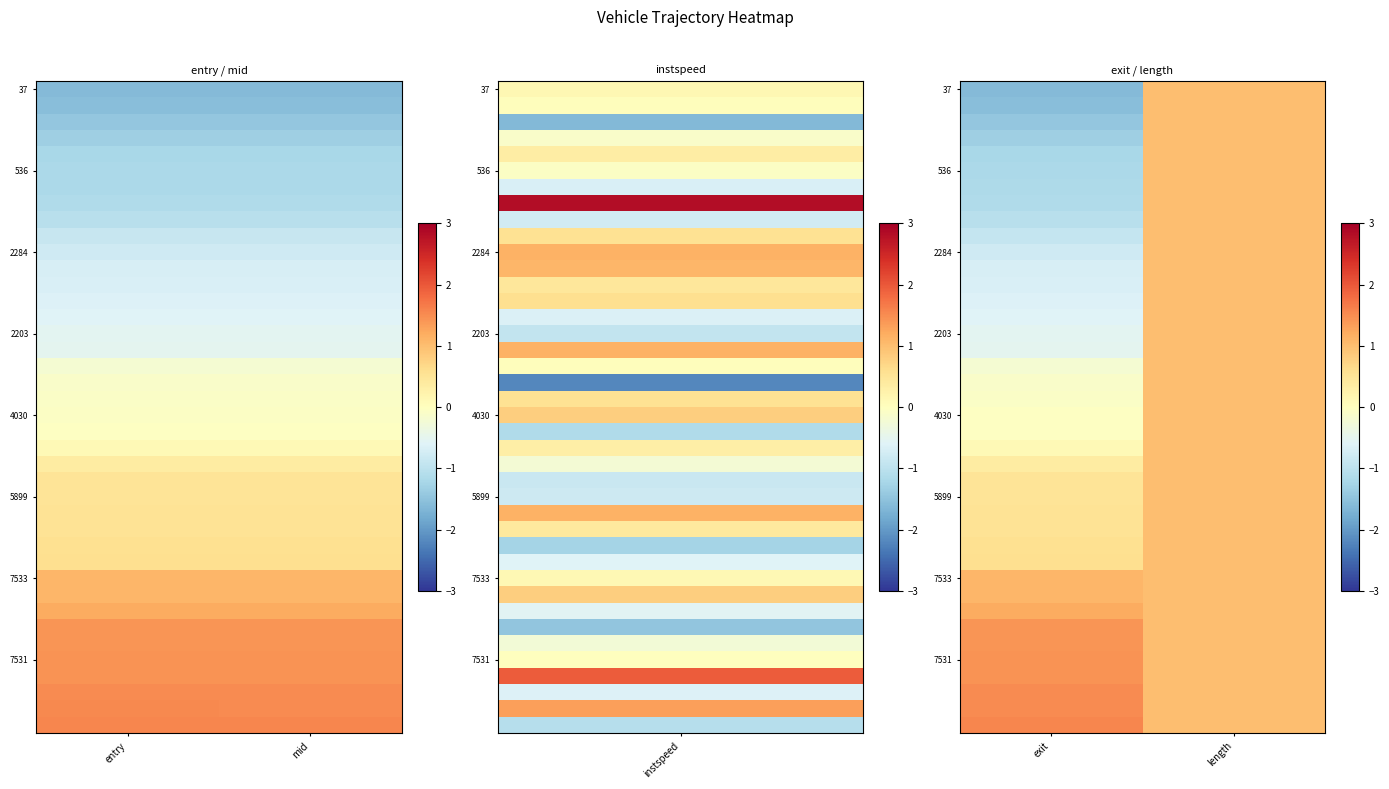

What is the spread (max minus min) of values at exit?

3.2